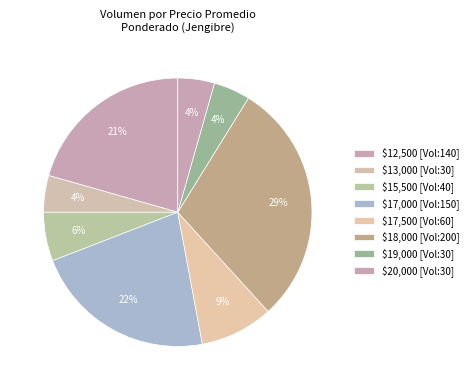

Count the number of slices in the pie.

8